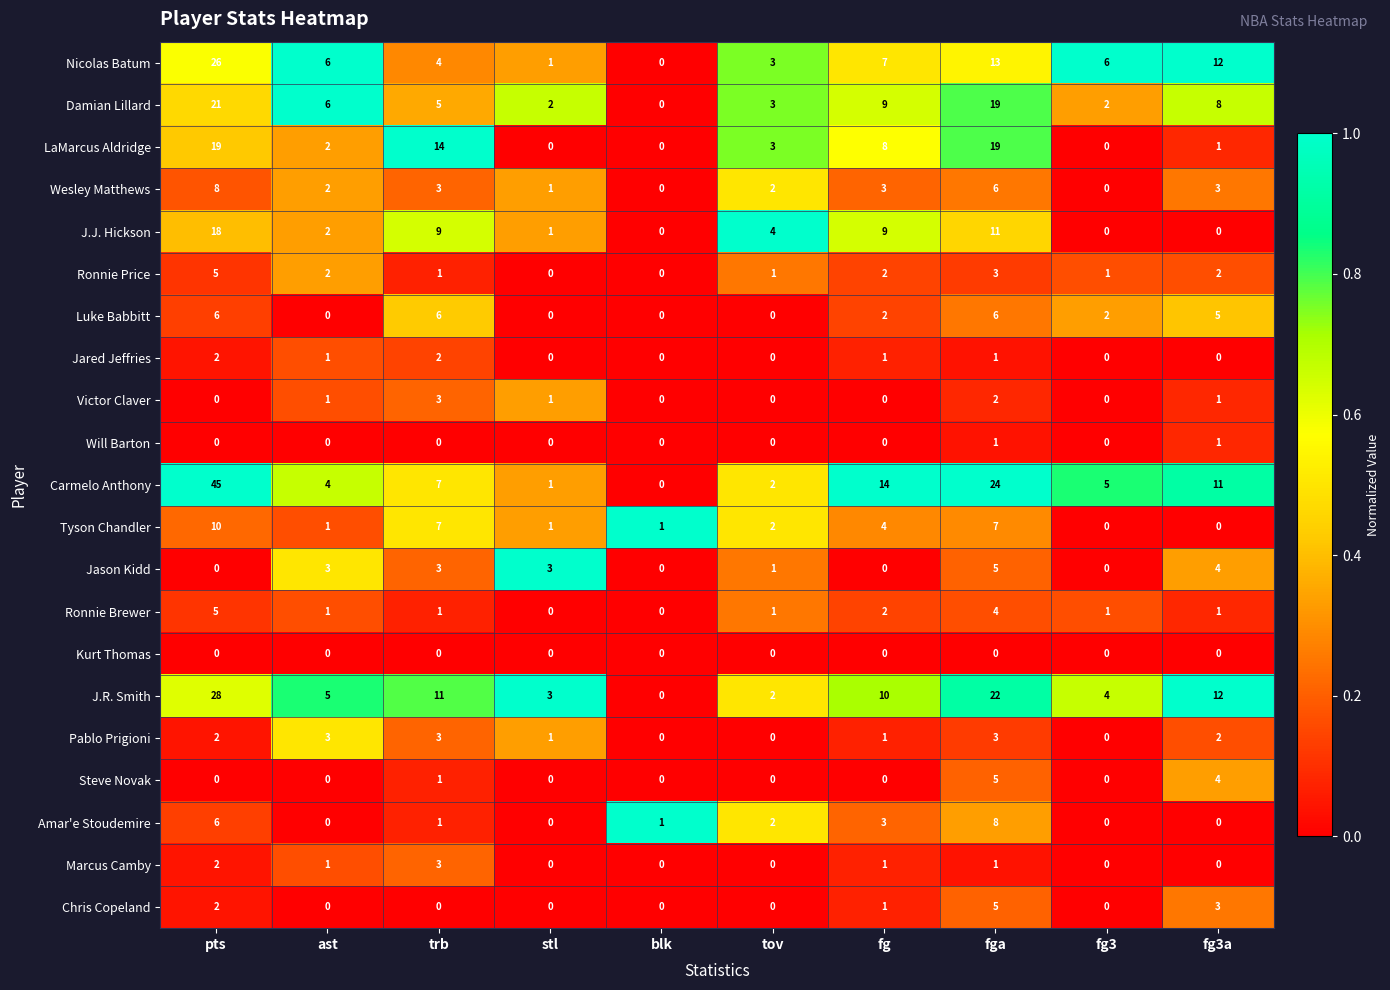

What is the total value across all series at fg3a?

70